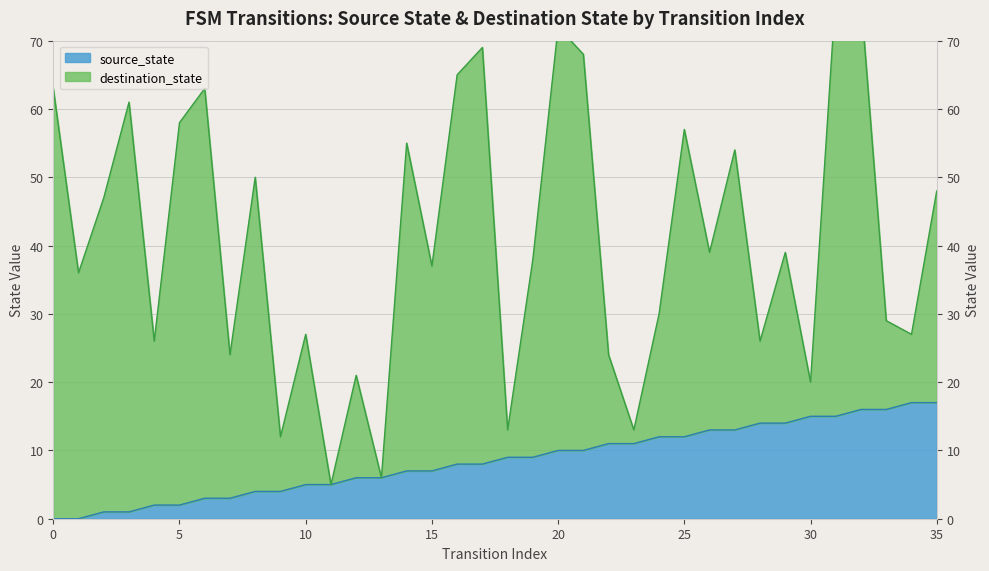

Is it true that the value at 32 is 27?

False